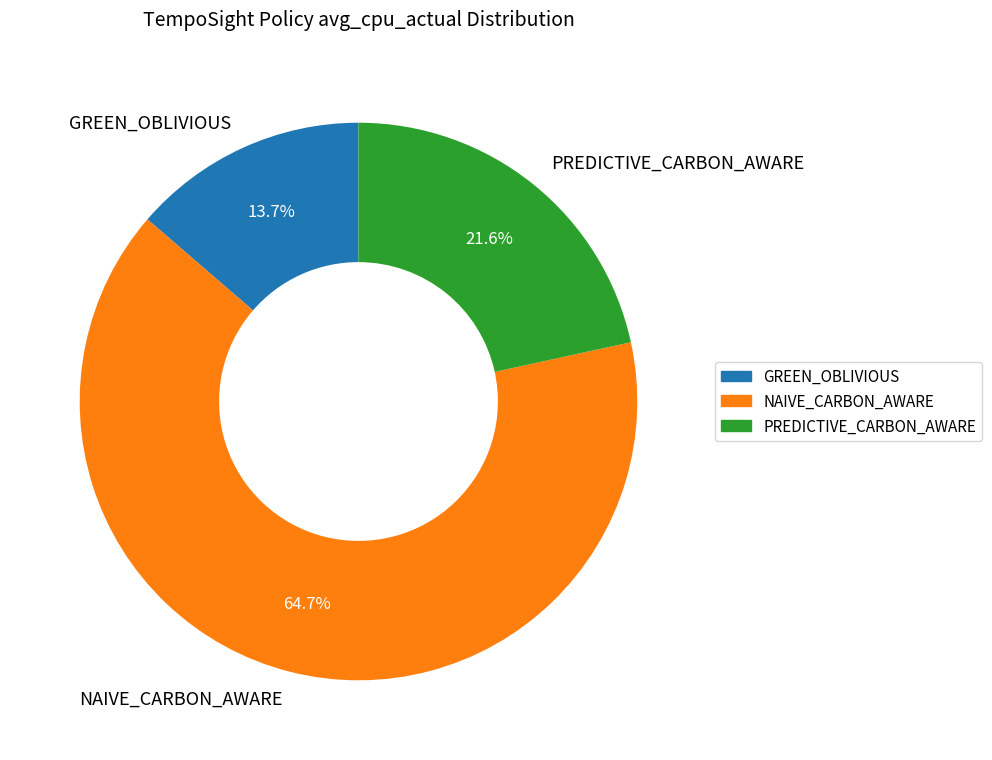

To the nearest percent, what is the combined percentage of NAIVE_CARBON_AWARE and GREEN_OBLIVIOUS?

78%